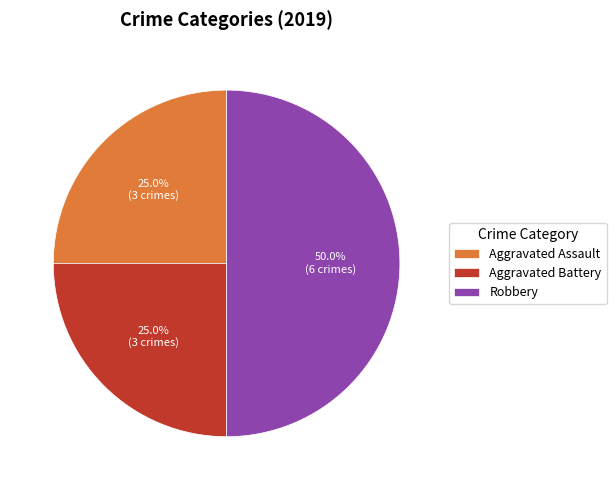

To the nearest percent, what percentage of the pie is Aggravated Assault?

25%